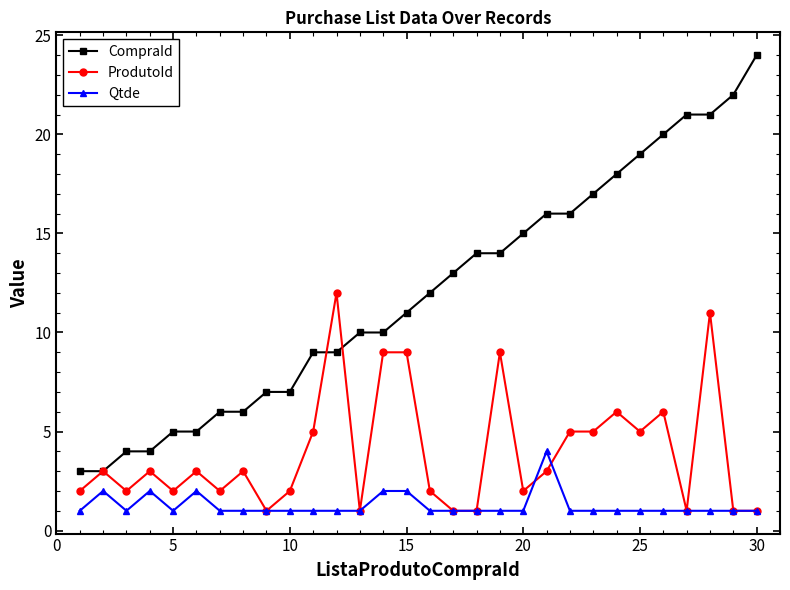

True or false: ProdutoId has more than 1 points higher than both neighbors.

True